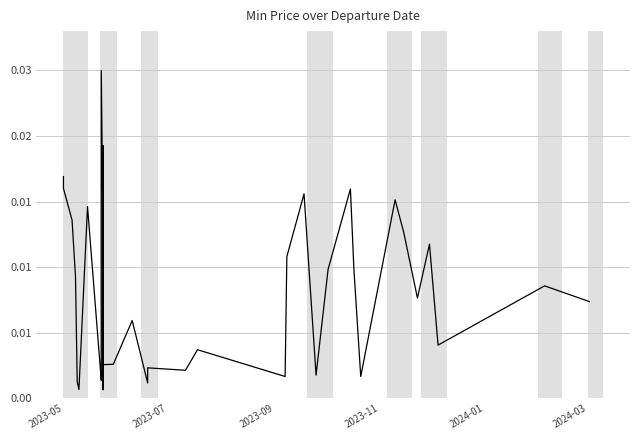

How many lines are shown in the chart?

1